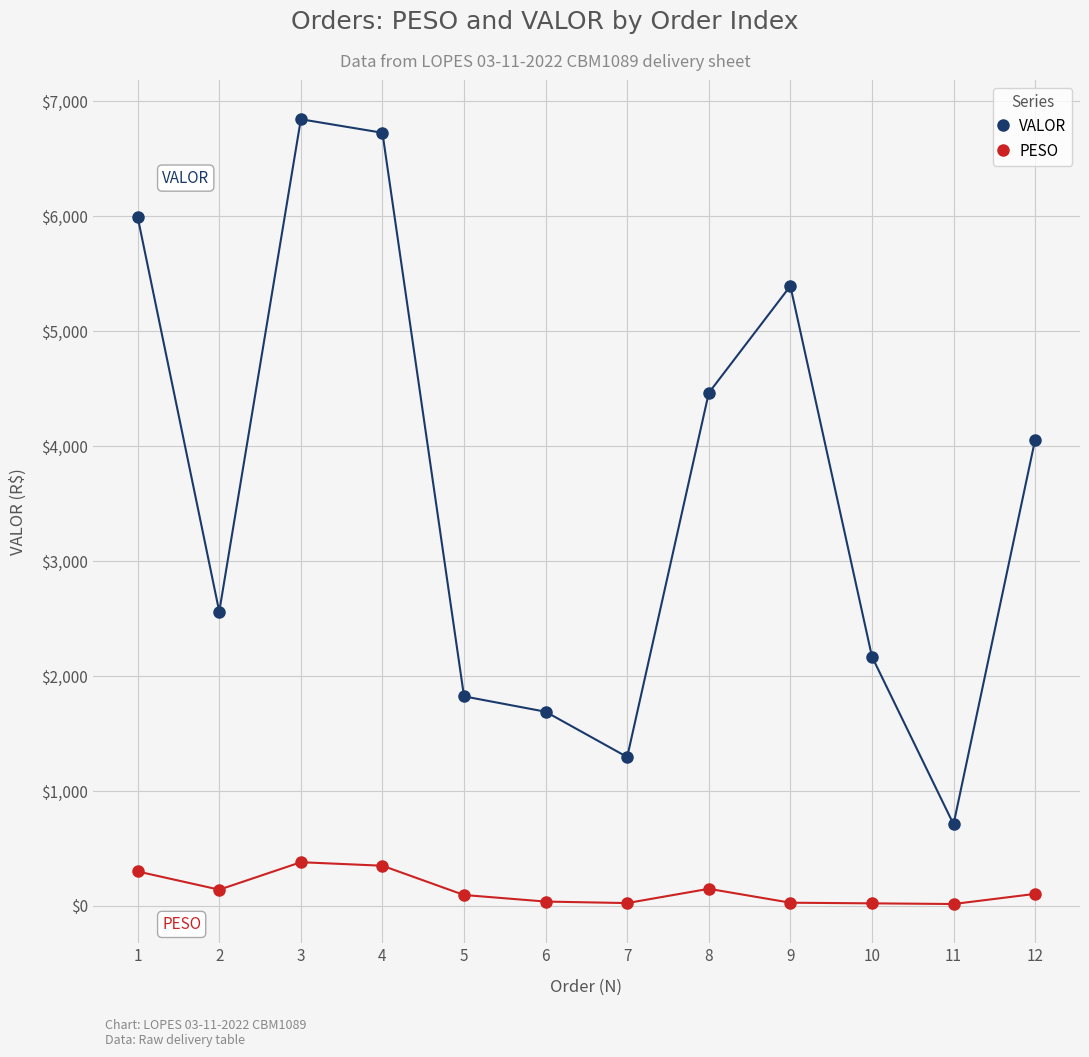

At 1, list the series in order from smallest to largest.

PESO, VALOR